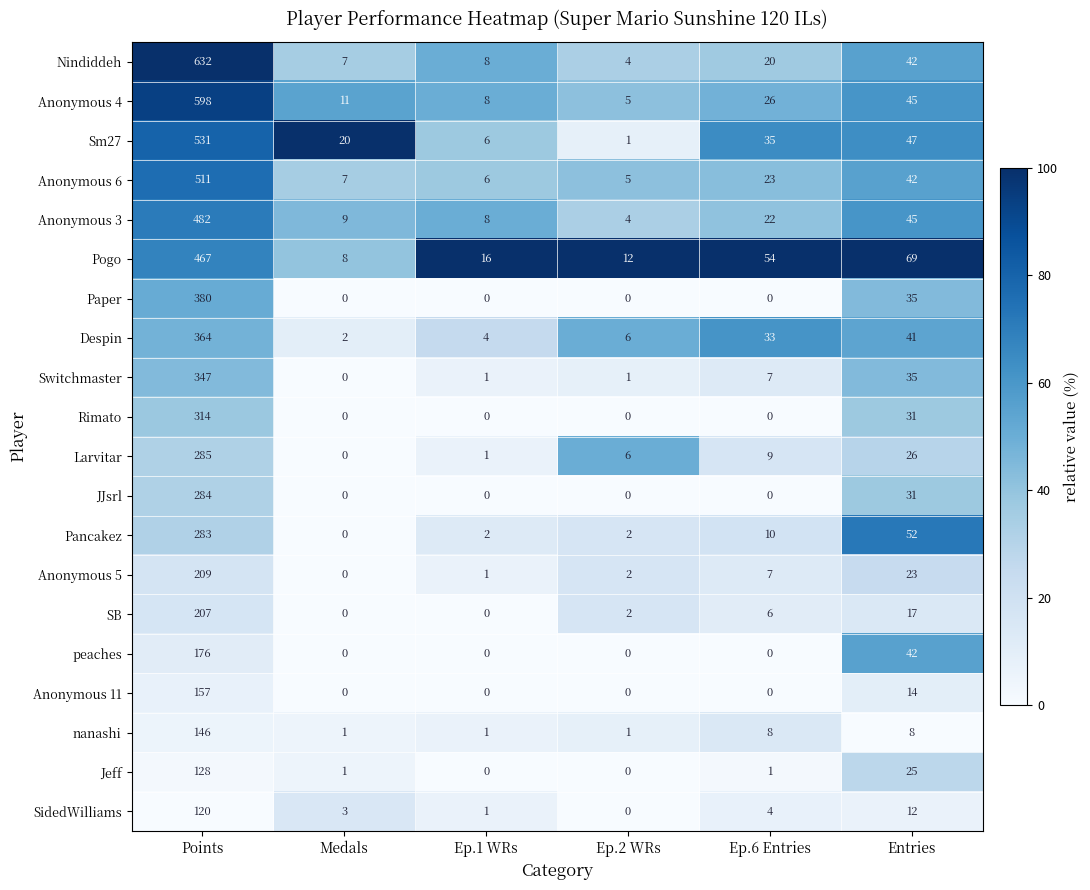

At which category is the sum across all series the highest?

Points